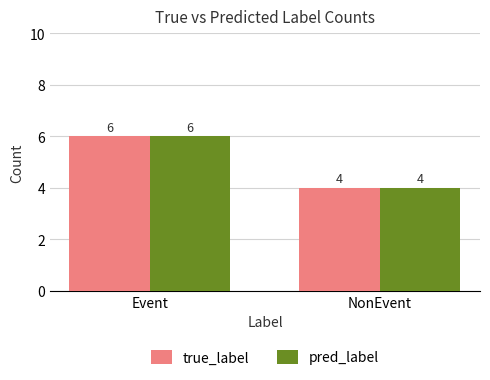

Is the value of pred_label at NonEvent greater than the value of true_label at Event?

No